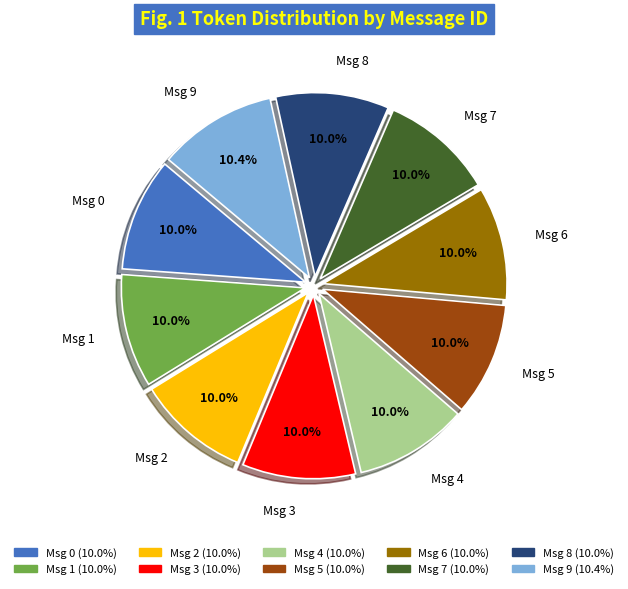

To the nearest percent, what portion does 9 represent?

10%